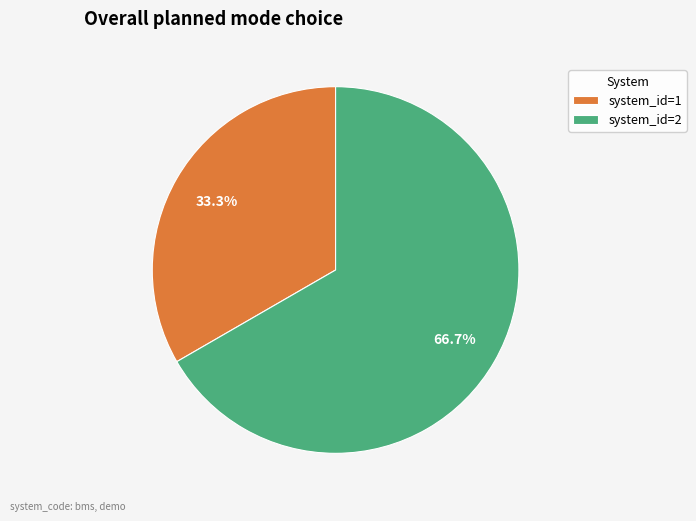

Does system_id=1 represent more than half of the total?

No